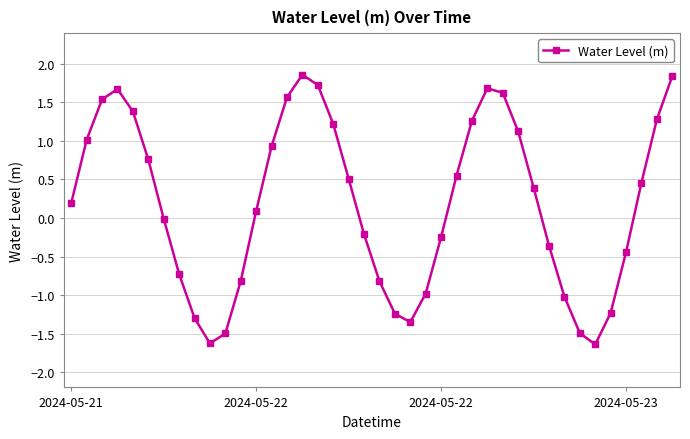

True or false: there are more than 1 points higher than both neighbors.

True